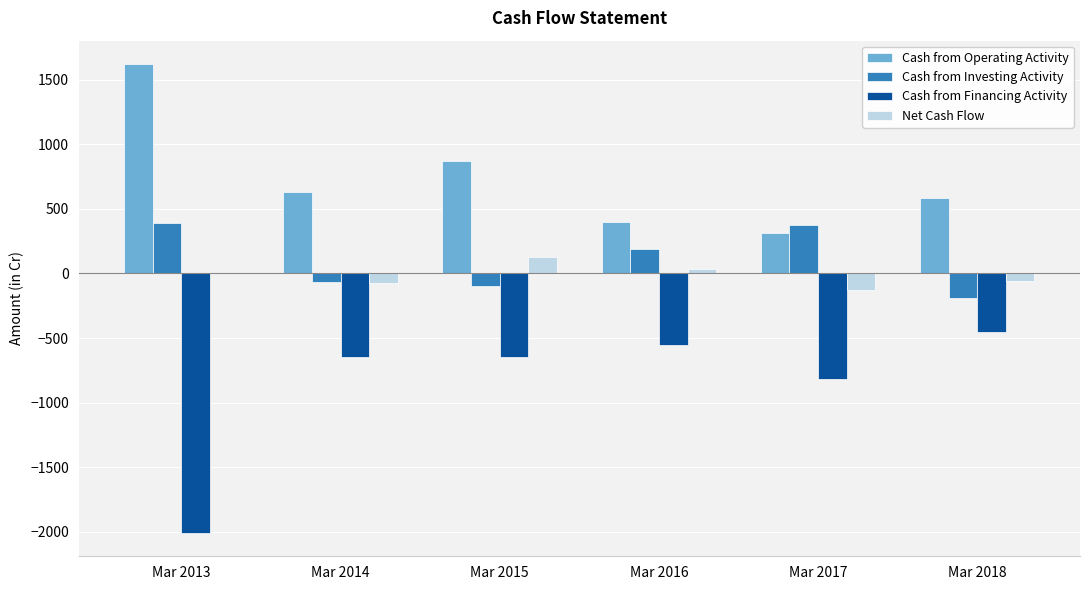

What is the average value of the Net Cash Flow series?

-14